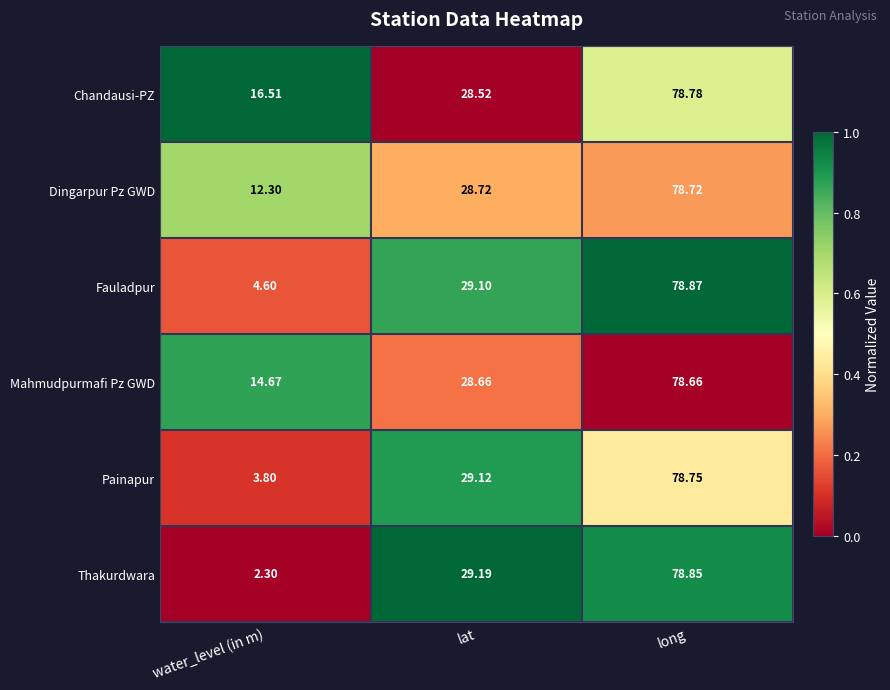

Rank the series by their maximum value, from lowest to highest.

Mahmudpurmafi Pz GWD, Dingarpur Pz GWD, Painapur, Chandausi-PZ, Thakurdwara, Fauladpur